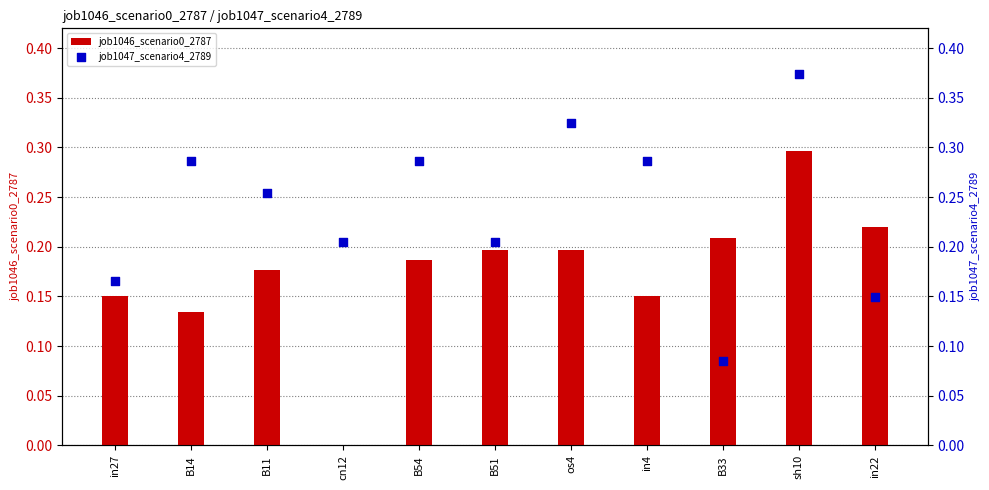

What are all the series names shown in the legend?

job1046_scenario0_2787, job1047_scenario4_2789